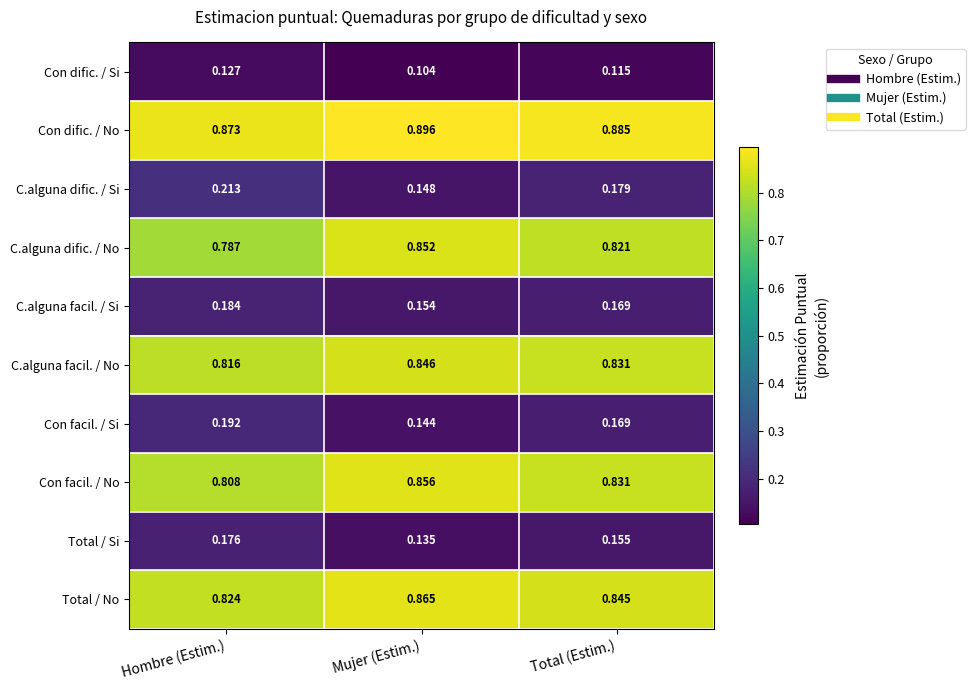

At which category does the chart reach its minimum across all series?

Mujer (Estim.)